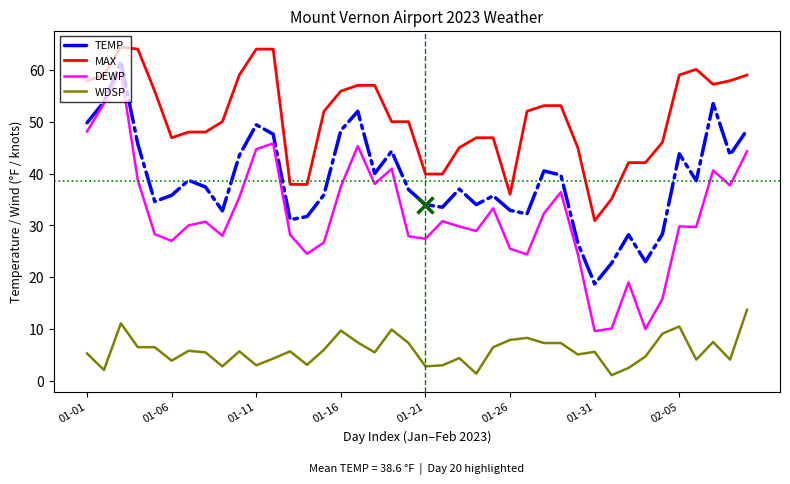

Which series has the largest total across all categories?

MAX